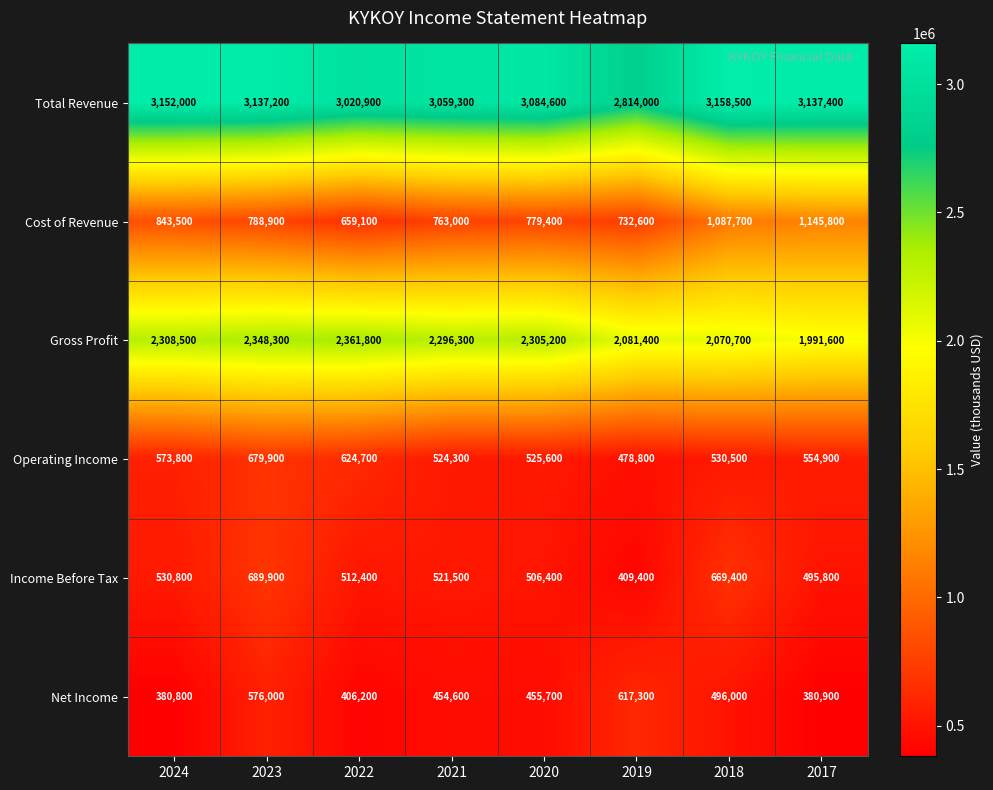

How many data points does each series have?

8